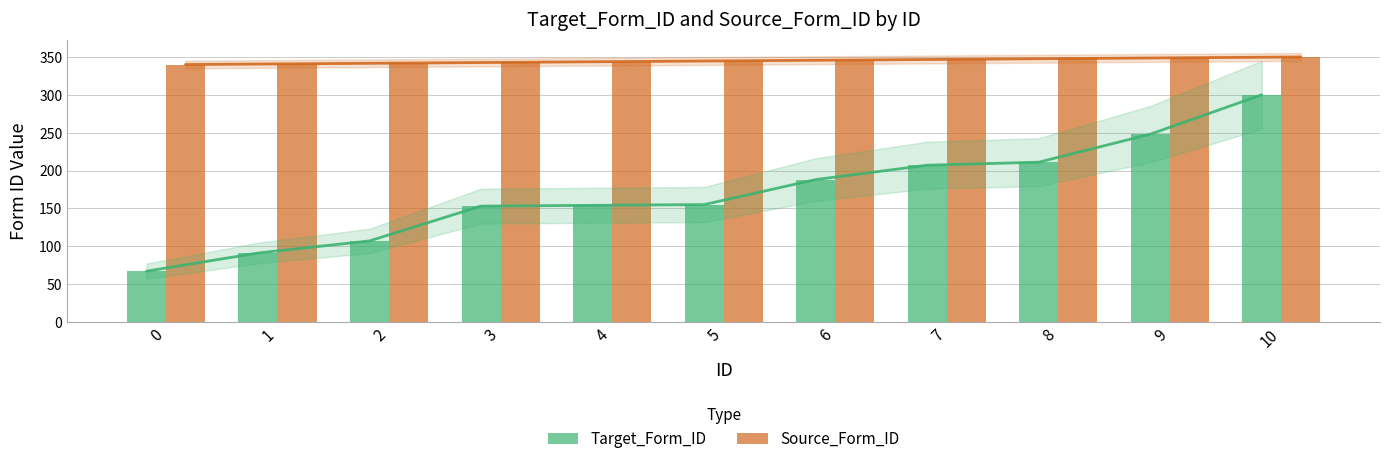

Which series changed the most between 8 and 10?

Target_Form_ID